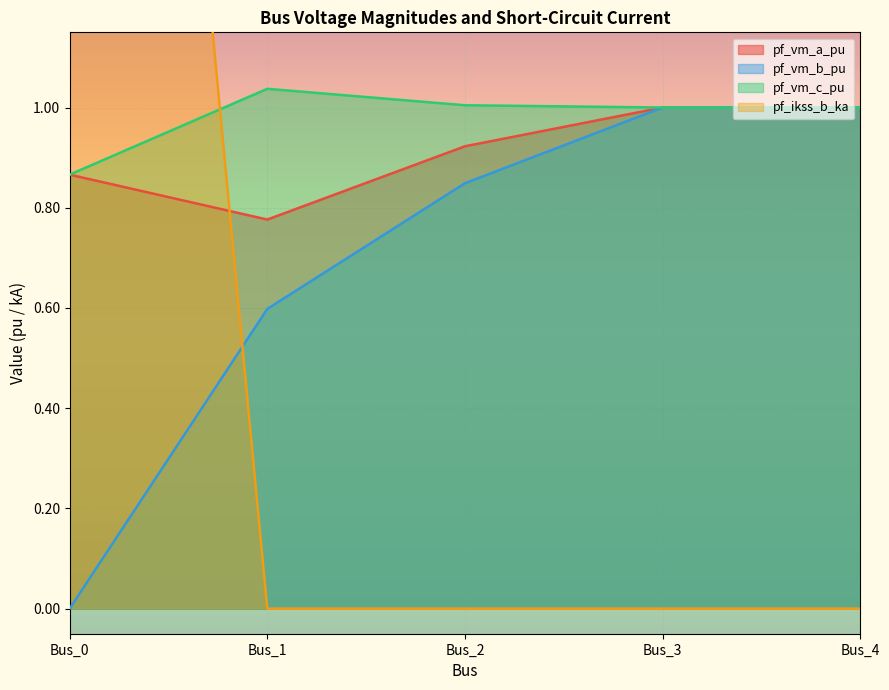

List the series in order of their peak value, lowest first.

pf_vm_b_pu, pf_vm_a_pu, pf_vm_c_pu, pf_ikss_b_ka